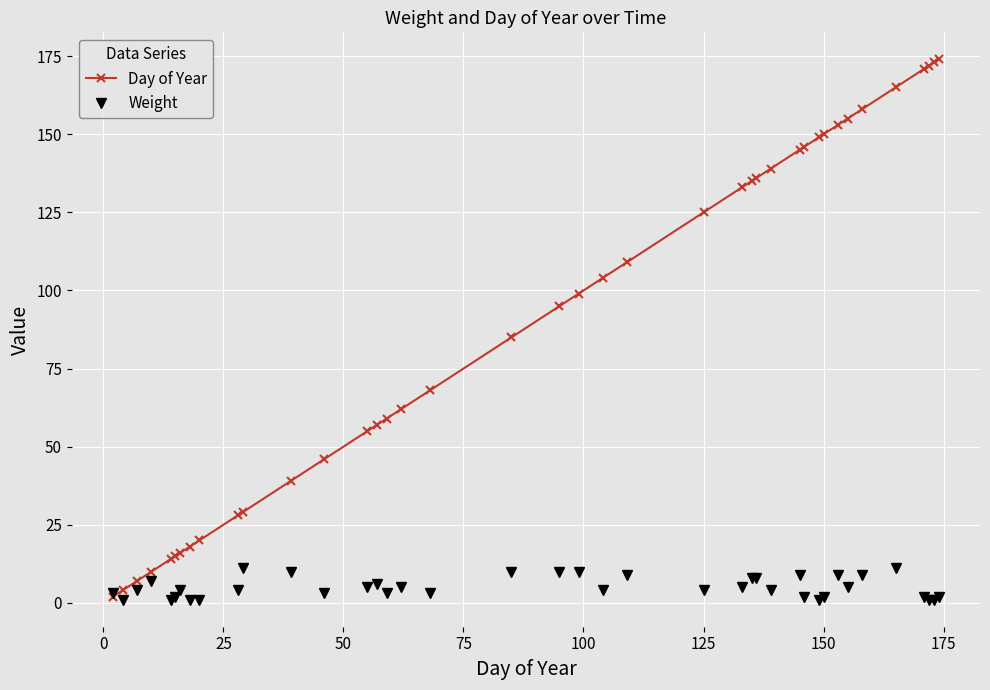

Which series has the widest spread of values?

Day of Year